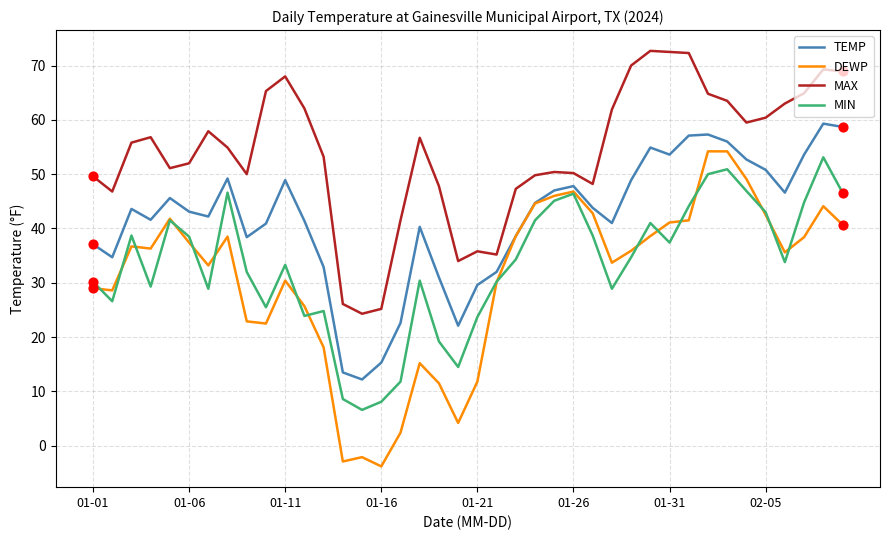

Which series has the widest spread of values?

DEWP